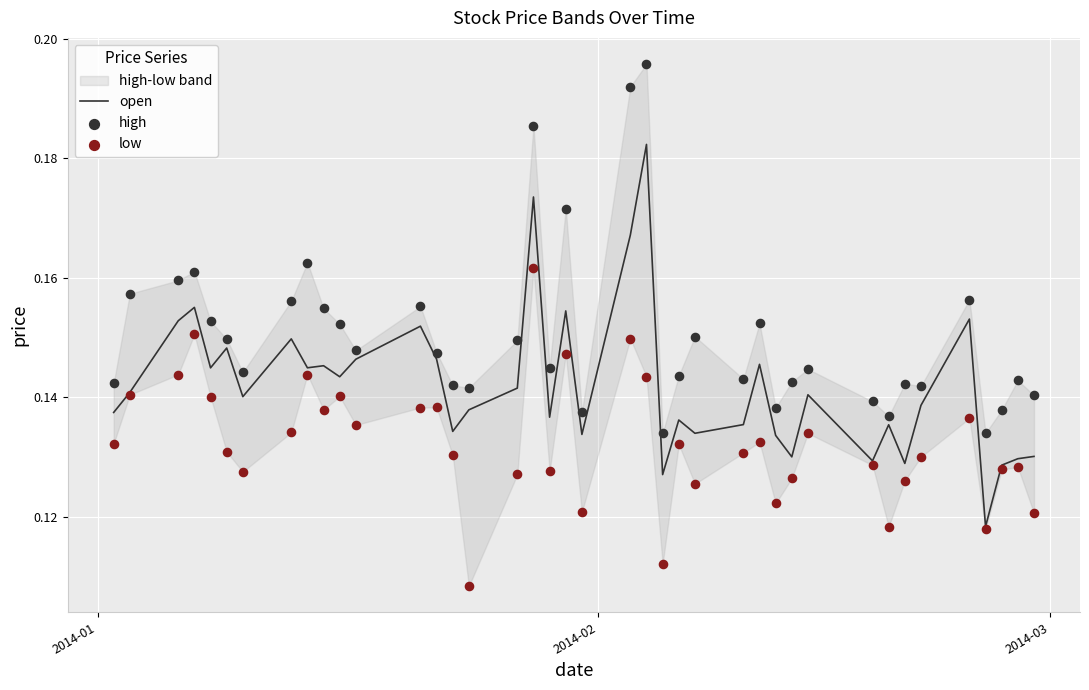

Which series has the largest total across all categories?

high